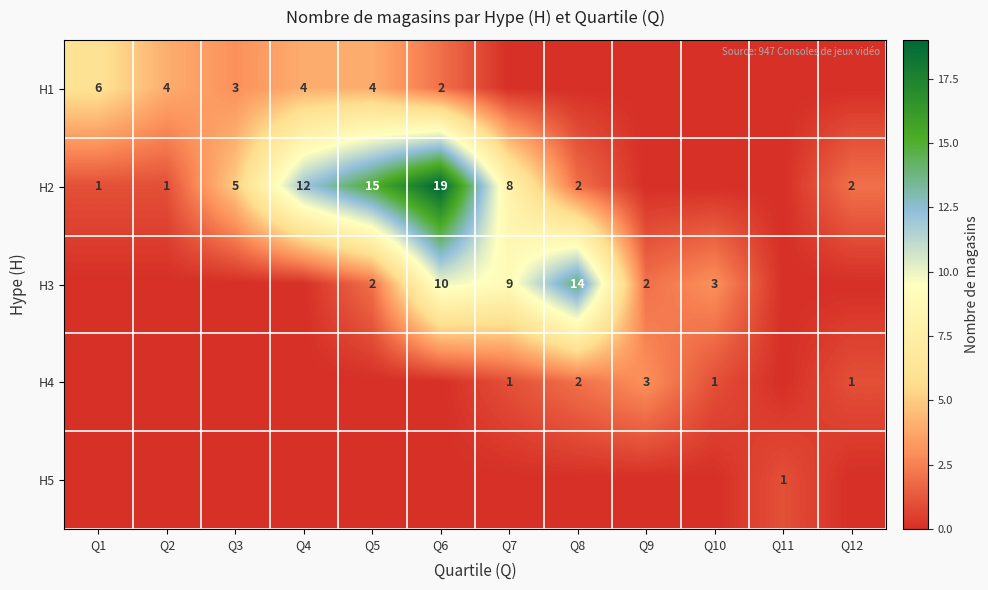

True or false: H2 has a value of 14 at Q7.

False